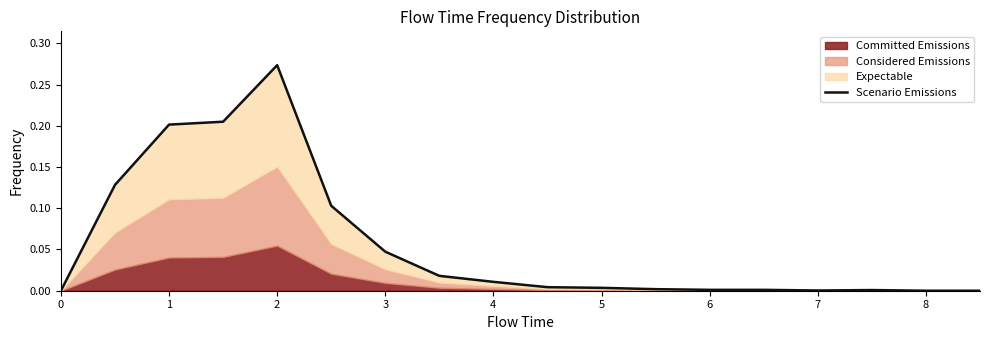

What is the difference between the maximum and second lowest values?

0.3